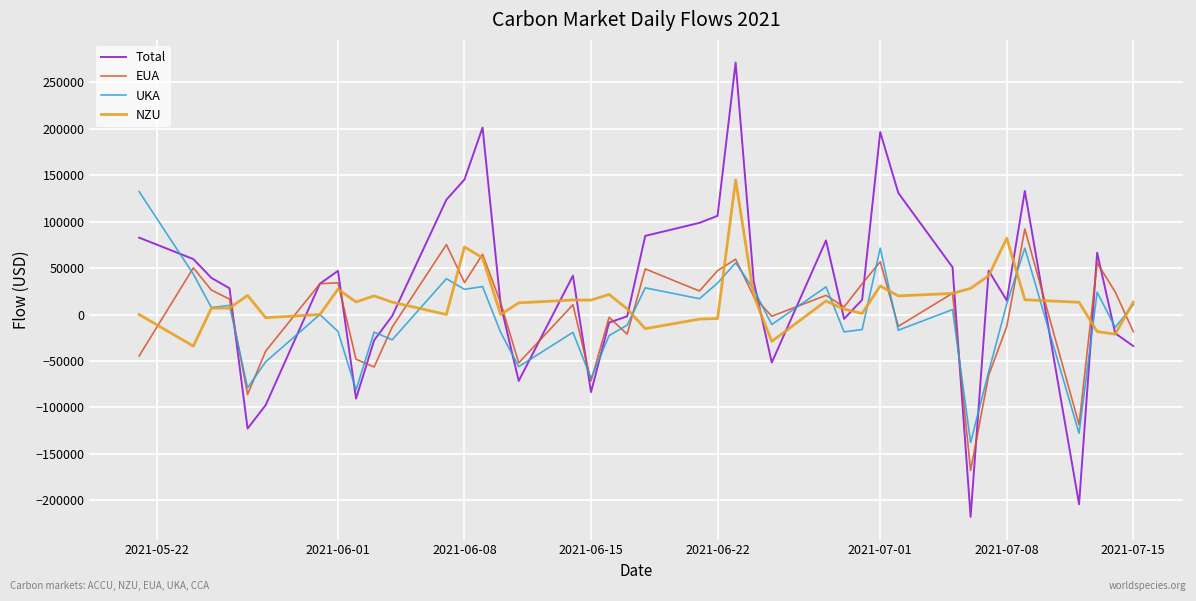

Is this an area chart (filled region under the line)?

No